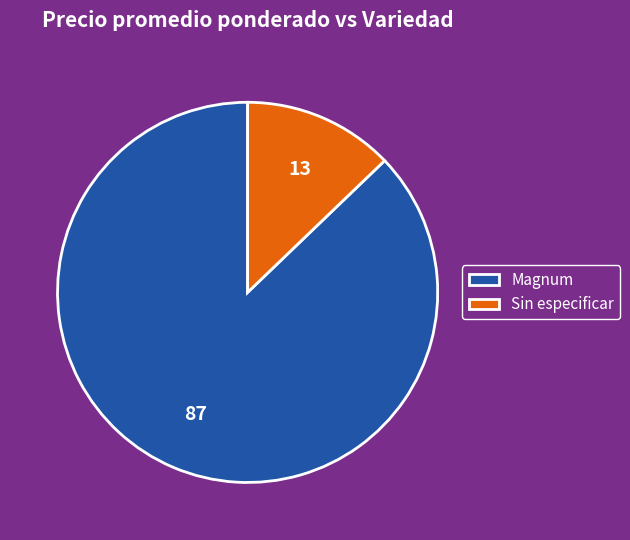

Rank the categories by value from lowest to highest.

Sin especificar, Magnum